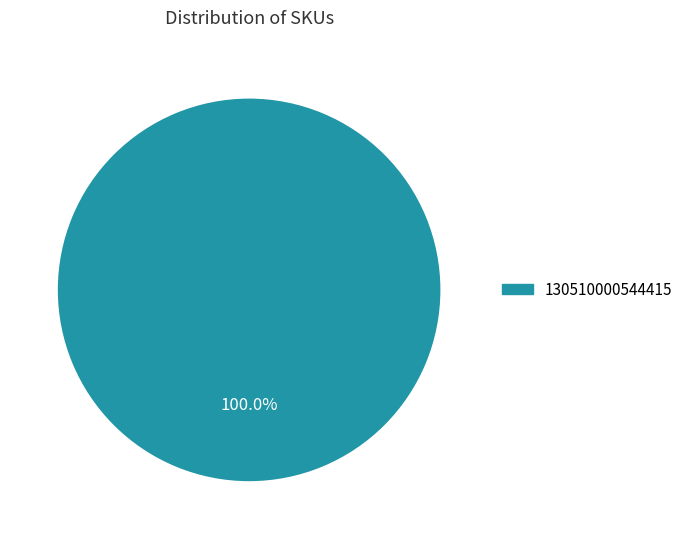

Is there any slice that represents more than half of the pie?

Yes